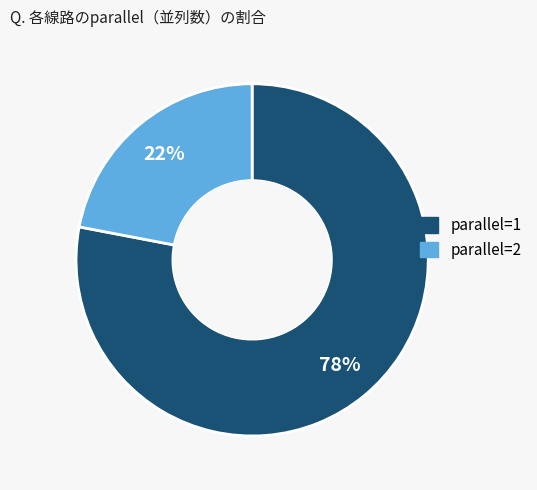

Count the number of slices in the pie.

2